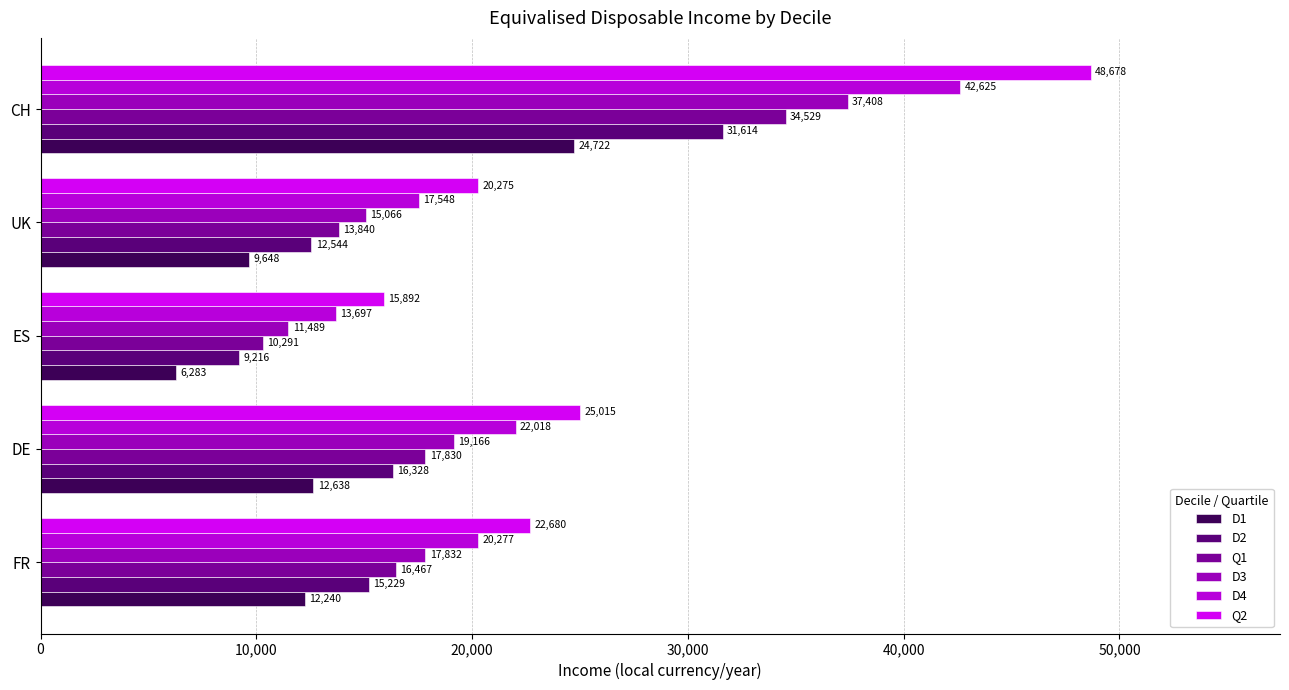

Rank the categories by Q2 value from lowest to highest.

ES, UK, FR, DE, CH